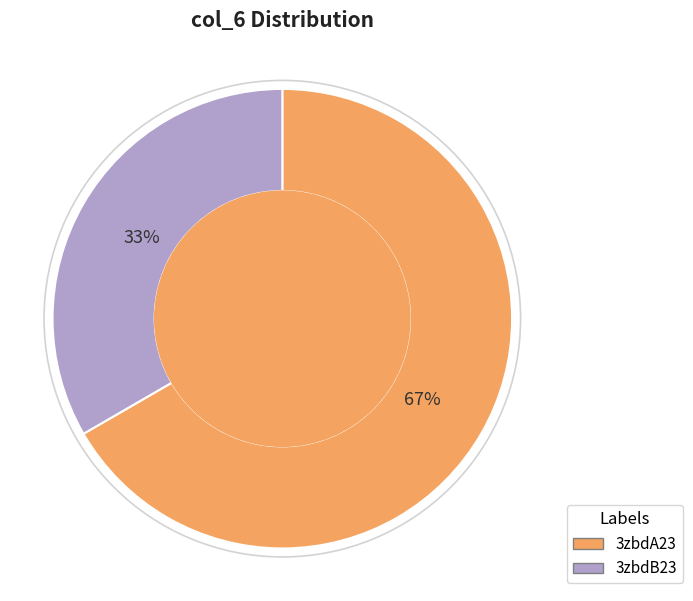

Approximately how many times larger is the value at 3zbdA23 compared to 3zbdB23?

2.0